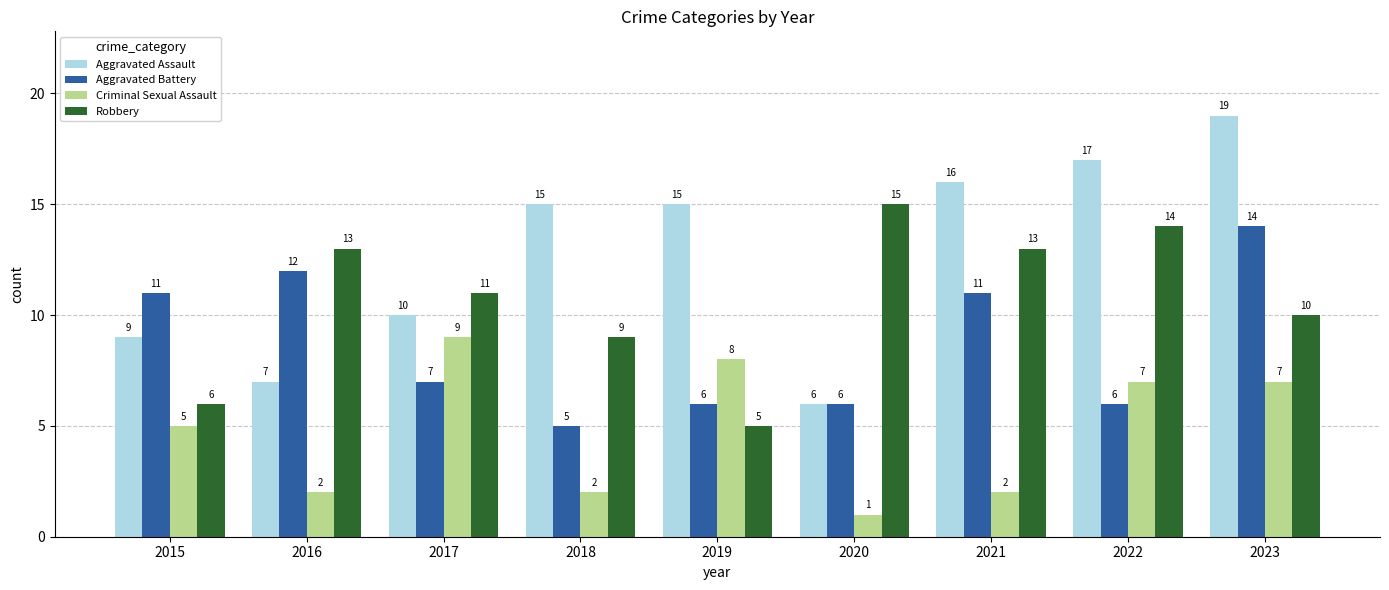

Where is Robbery nearest to the value 10?

2023